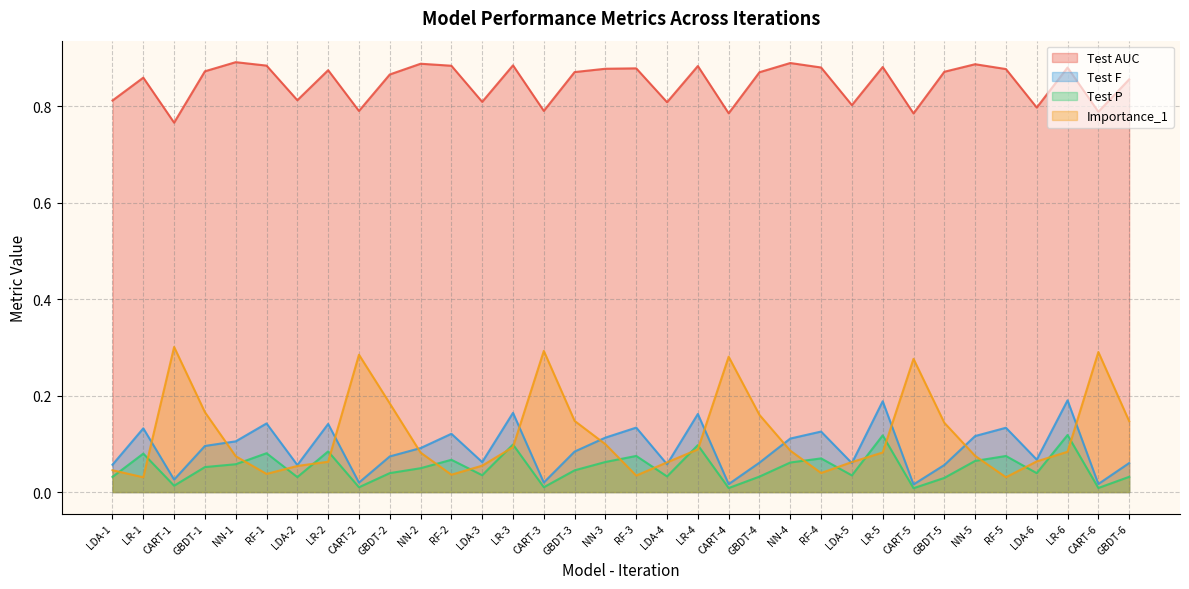

Which series has the largest range (max minus min)?

Importance_1